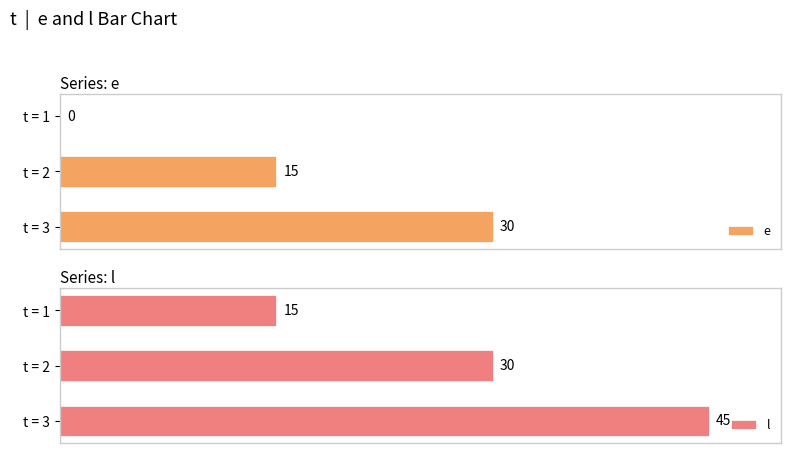

What is the average value of the e series?

15